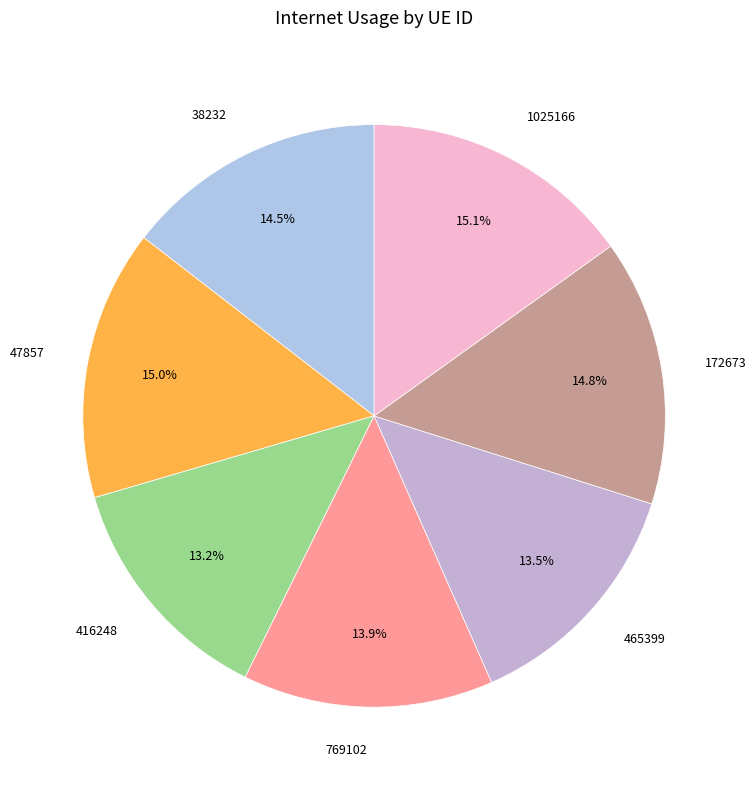

How much of the chart is everything except 769102?

86.1%